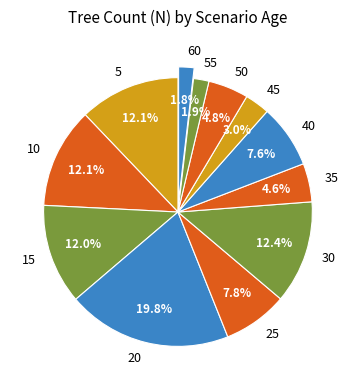

Which category has the biggest portion of the pie?

20